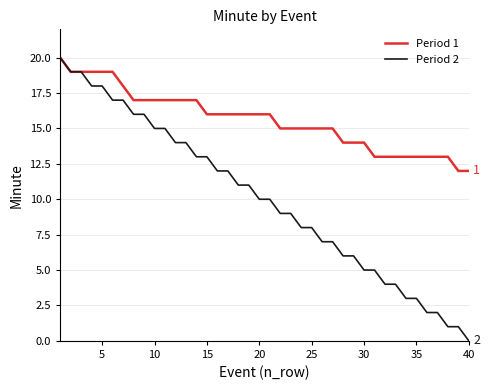

Which series has the largest total across all categories?

Period 1